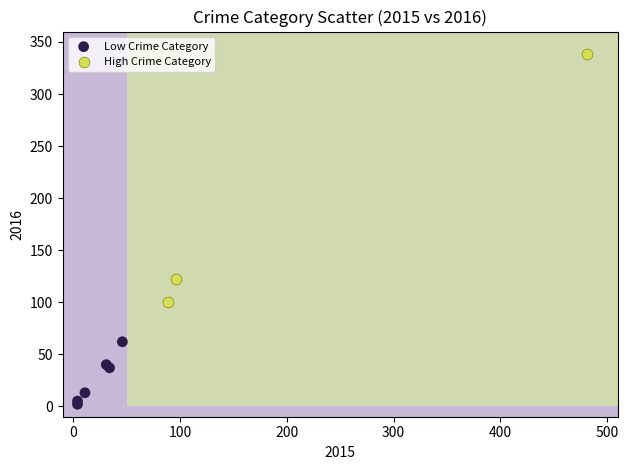

Which series reaches the minimum Y coordinate?

Low Crime Category